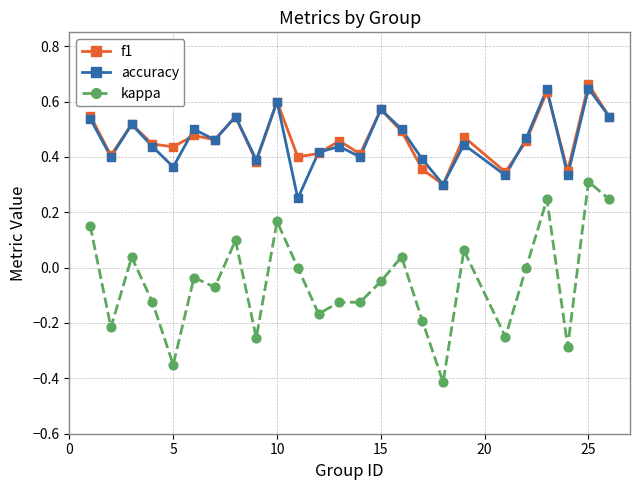

Does the chart have visible grid lines?

Yes